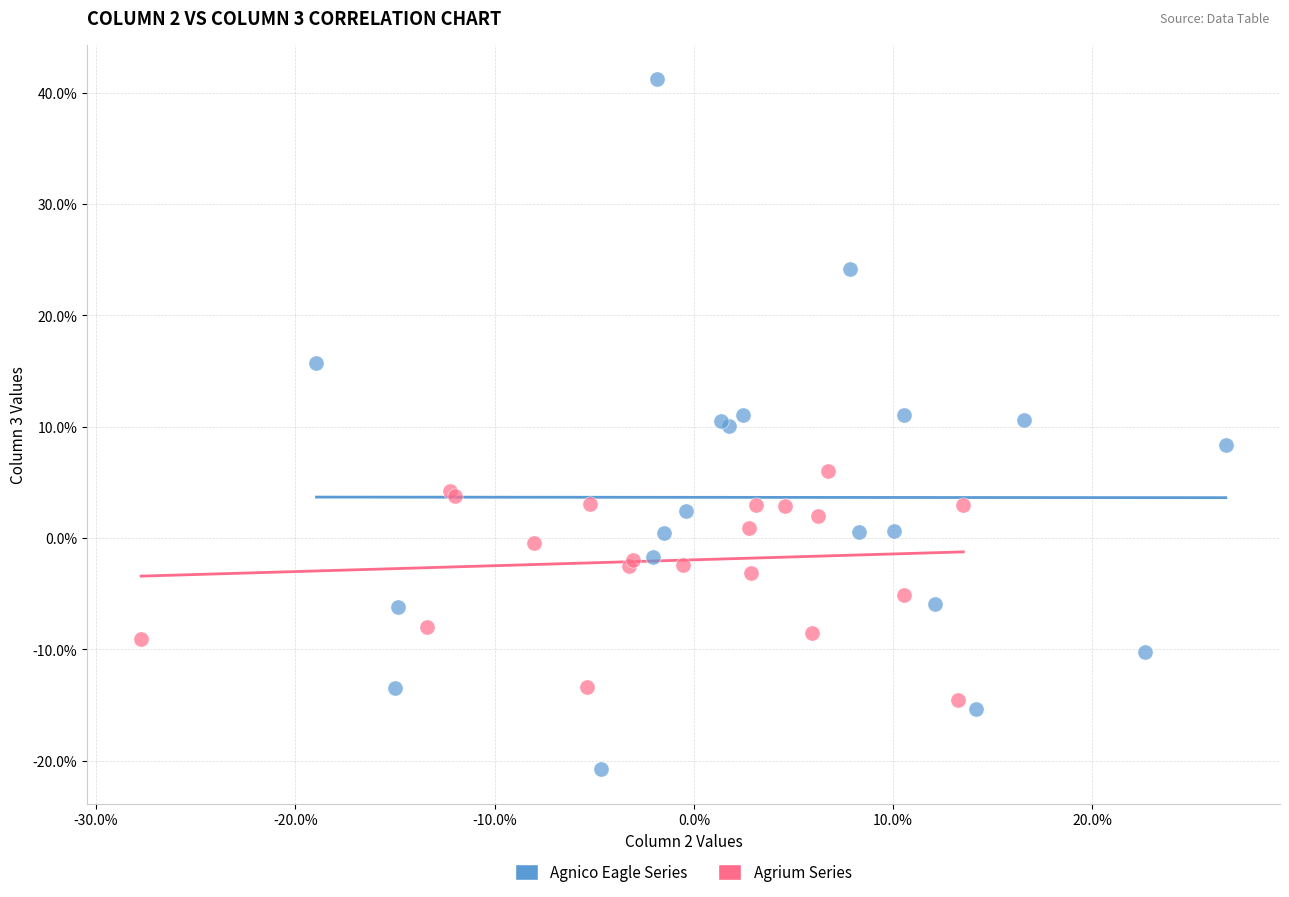

Which series contains the highest Y value?

Agnico Eagle Series